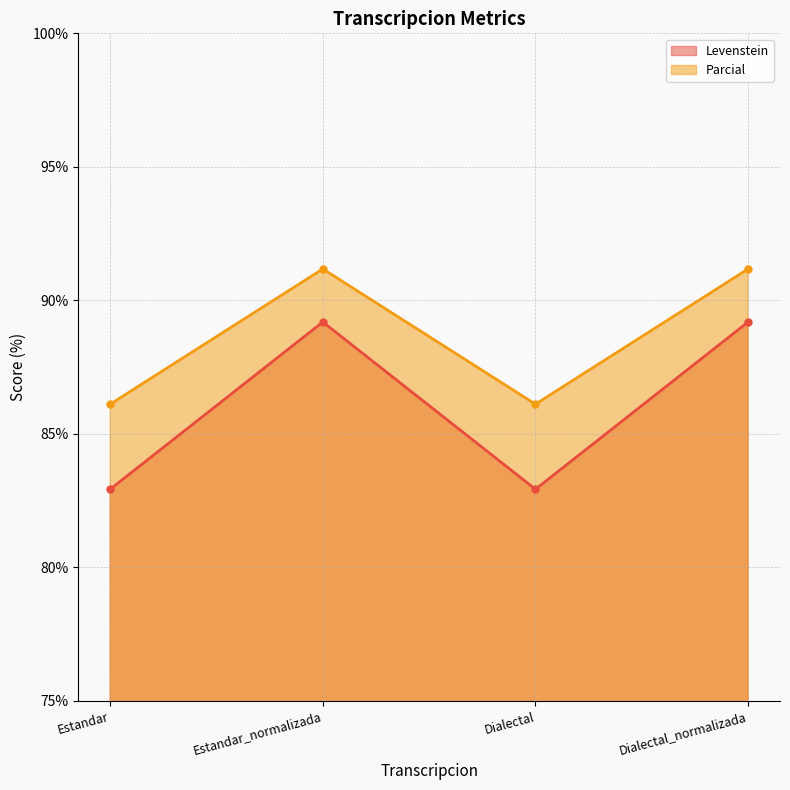

What is the total value across all series at Dialectal?

169.0